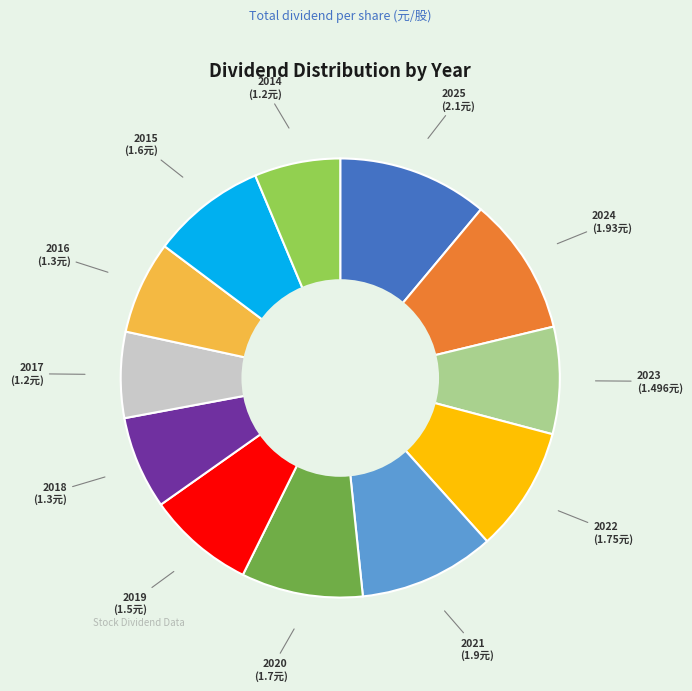

Is there any slice that represents more than half of the pie?

No